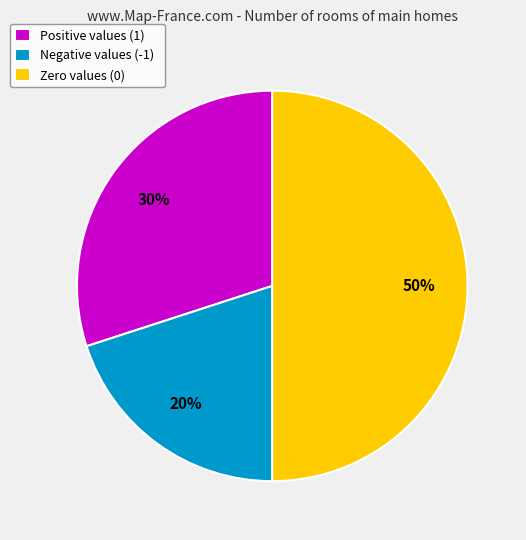

The Zero values (0) slice represents 39% of the pie. True or false?

False